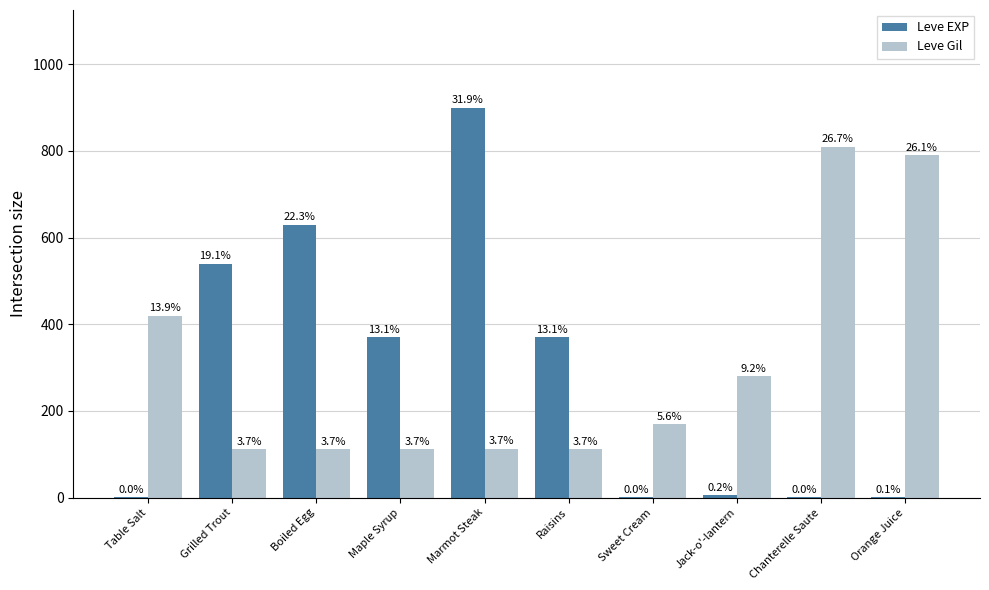

Which has a higher value, Maple Syrup or Sweet Cream?

Maple Syrup